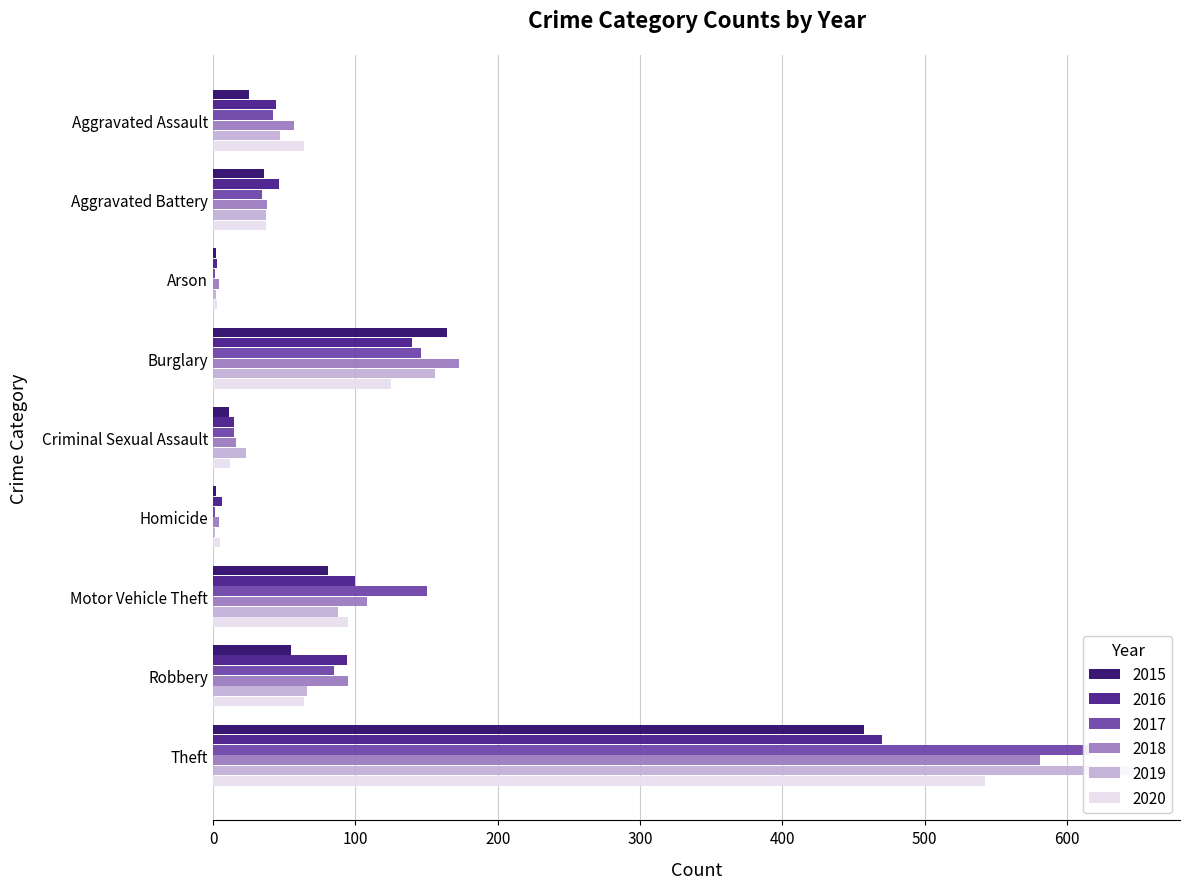

The value of 2020 at Homicide is 5. True or false?

True